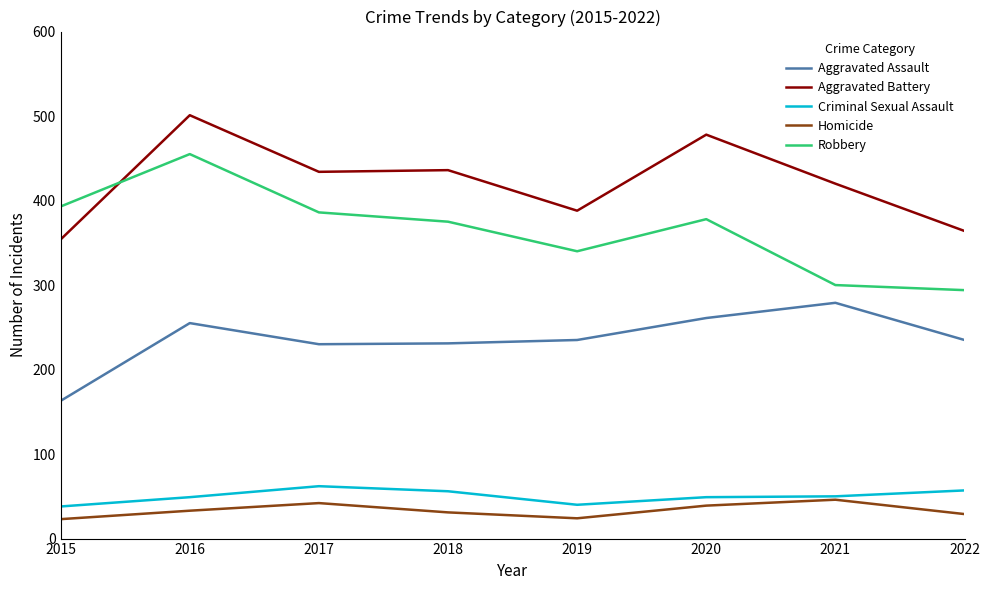

True or false: Aggravated Assault and Criminal Sexual Assault cross at least once.

False